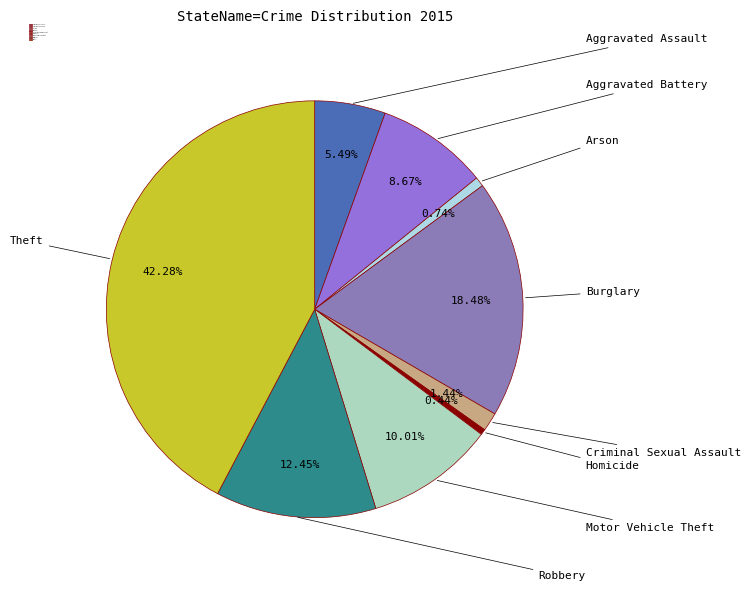

To the nearest percent, what percentage of the pie is Criminal Sexual Assault?

1%